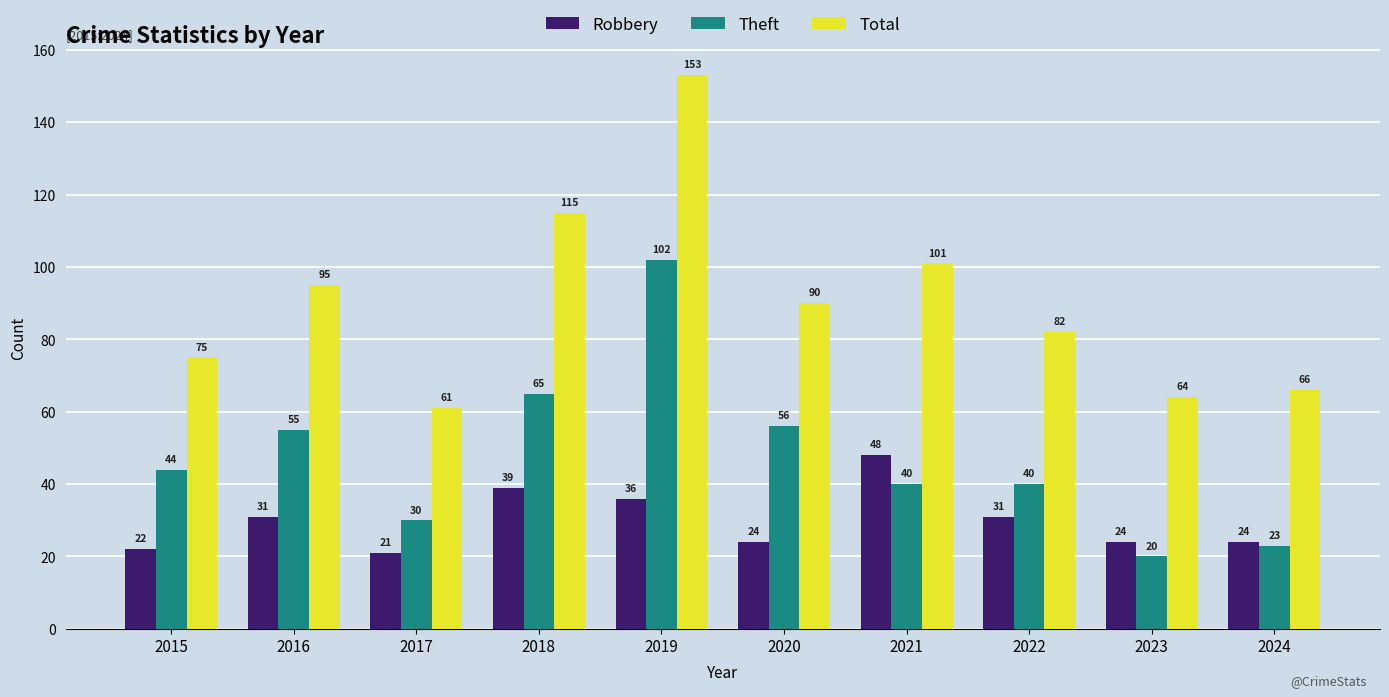

At which category does the chart reach its peak across all series?

2019